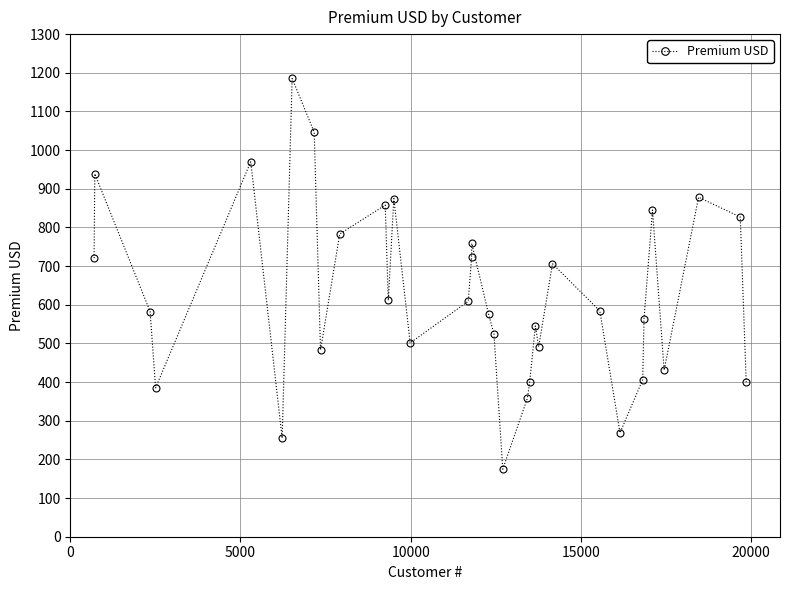

What is the value of the 1st point from the left?

720.7